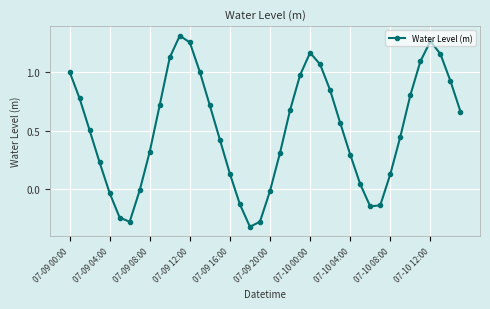

True or false: the data has more than 1 interior local peaks.

True